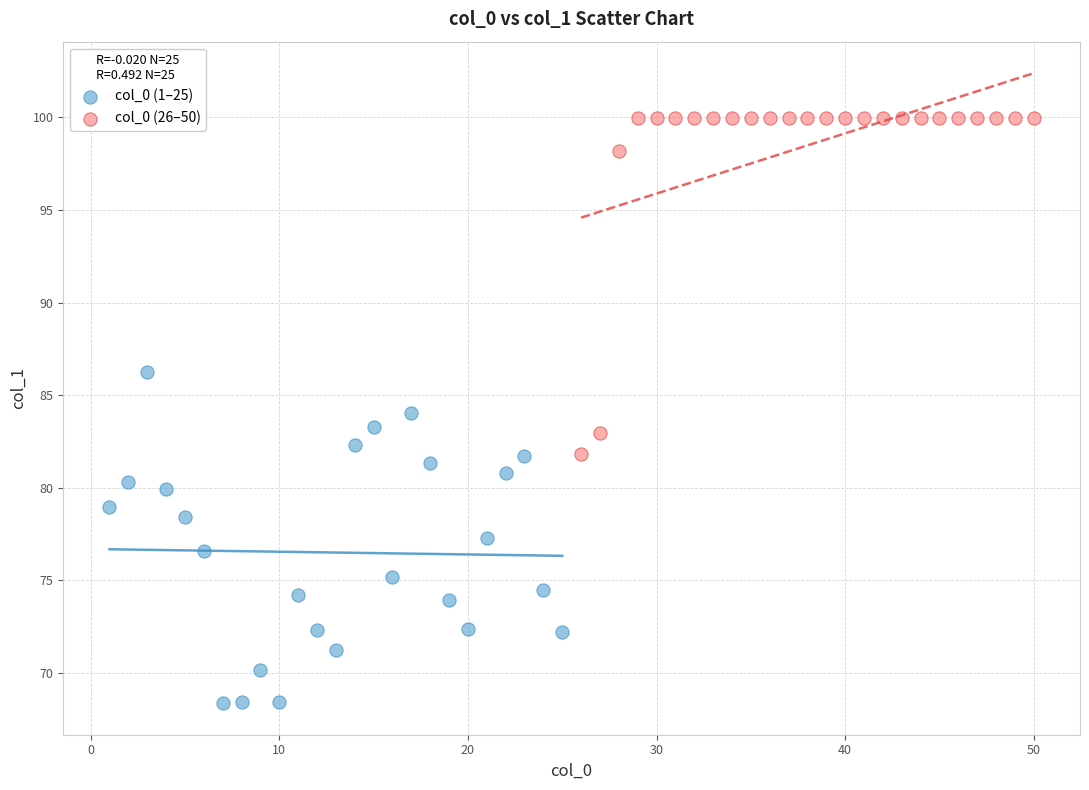

Which series contains the highest Y value?

col_0 (26–50)